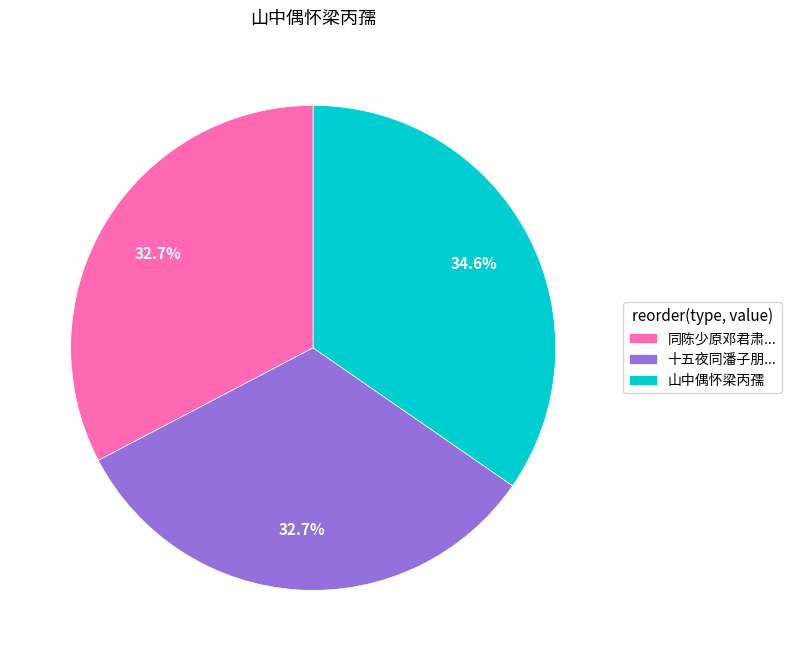

Approximately how many times larger is the value at 同陈少原邓君肃... compared to 十五夜同潘子朋...?

1.0